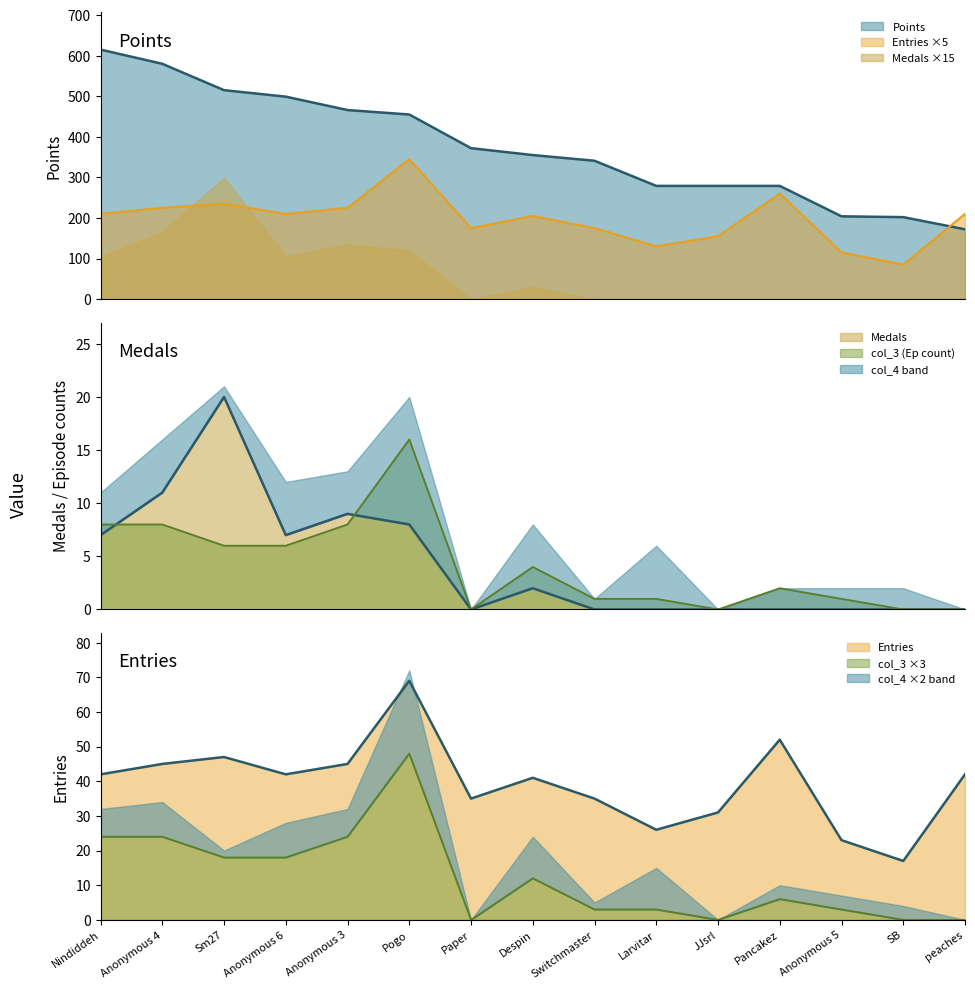

What is the label of the 15th point from the right?

Nindiddeh